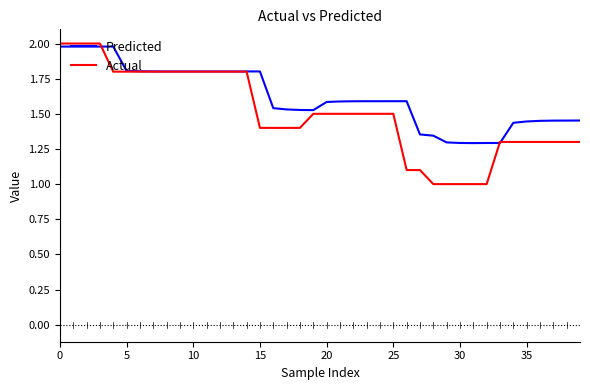

List the series in order of their overall mean, lowest first.

Actual, Predicted